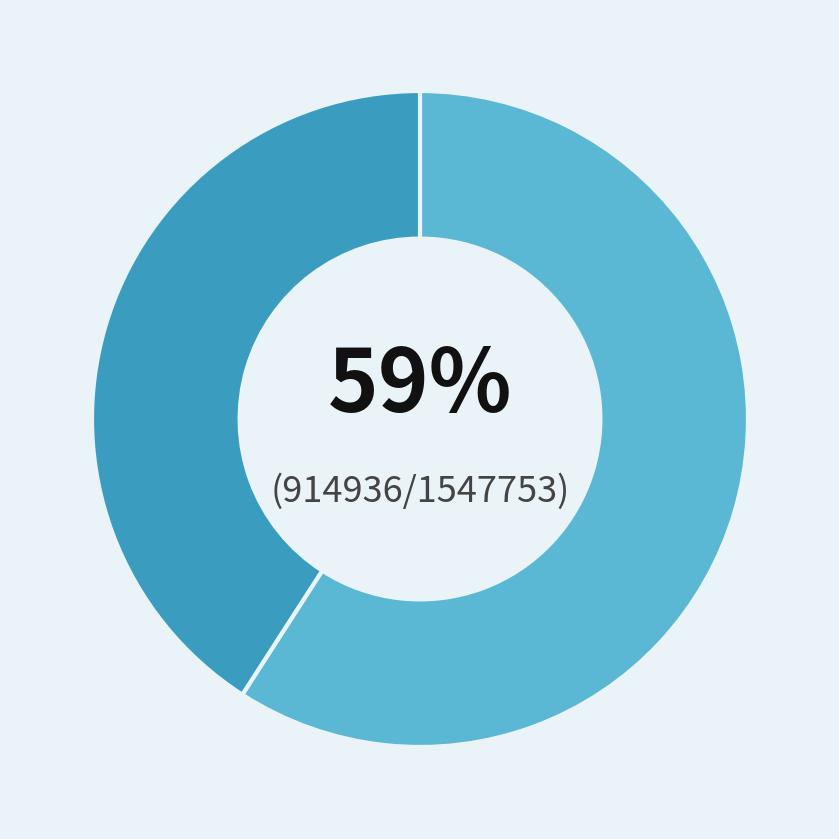

How many slices are in this pie chart?

2